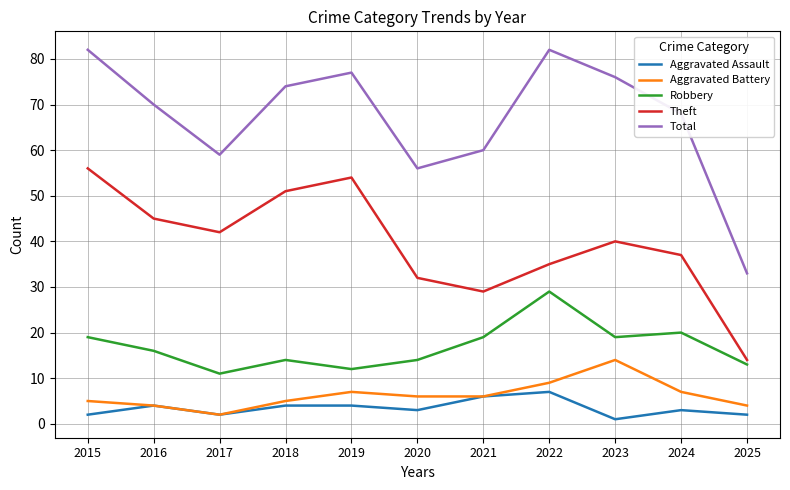

Reading left to right, transcribe all the data shown in this chart.

Aggravated Assault: 2	4	2	4	4	3	6	7	1	3	2
Aggravated Battery: 5	4	2	5	7	6	6	9	14	7	4
Robbery: 19	16	11	14	12	14	19	29	19	20	13
Theft: 56	45	42	51	54	32	29	35	40	37	14
Total: 82	70	59	74	77	56	60	82	76	68	33